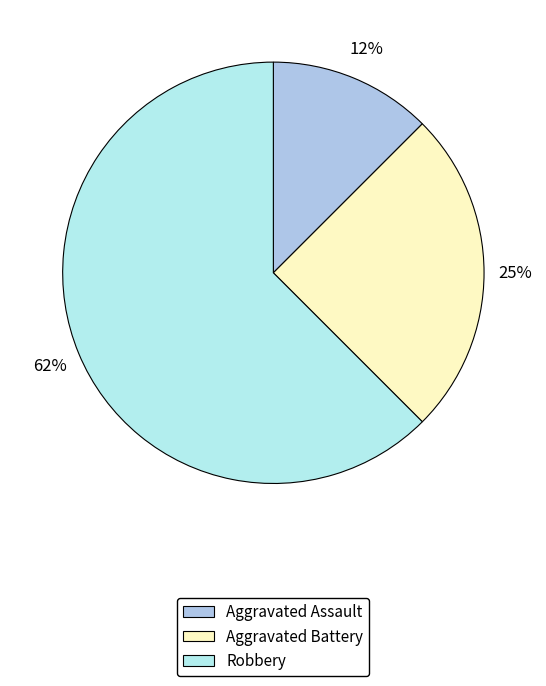

Is the sum of Aggravated Assault and Robbery greater than half?

Yes